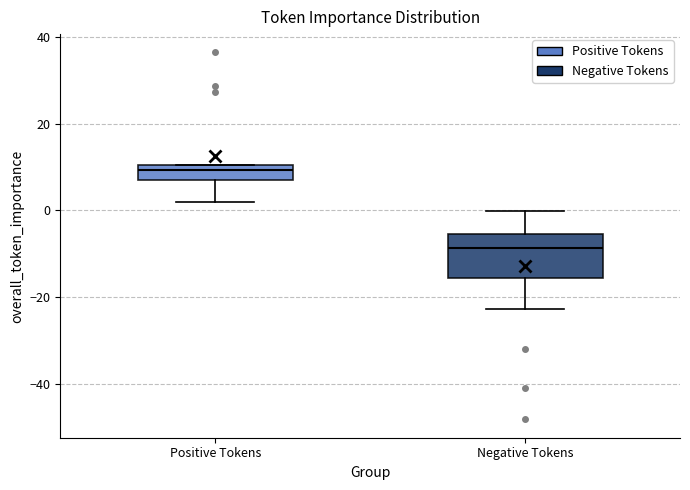

Reading left to right, read every box against the y-axis: the position of its median line, the range the box covers, and the ends of its whiskers. The values are not printed on the chart, so give them approximately, as read against the axis.

Positive Tokens: median 10 (inside the box), box 6 to 10, whiskers 2 to 10
Negative Tokens: median -8, box -16 to -6, whiskers -22 to 0